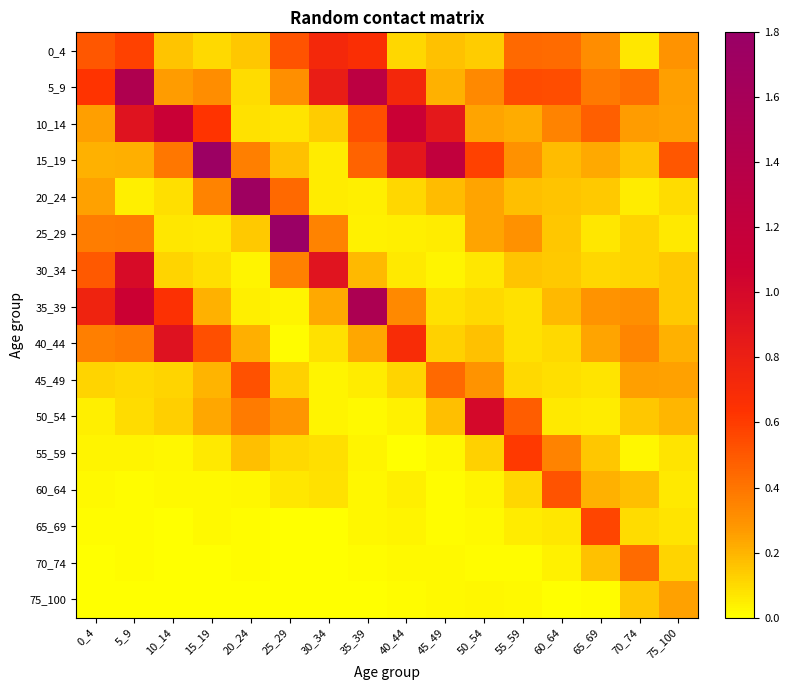

Reading right to left, what are all the values shown in this chart?

0_4: 75_100=0.3	70_74=0.1	65_69=0.3	60_64=0.4	55_59=0.4	50_54=0.1	45_49=0.2	40_44=0.1	35_39=0.7	30_34=0.7	25_29=0.5	20_24=0.2	15_19=0.1	10_14=0.2	5_9=0.6	0_4=0.5
5_9: 75_100=0.3	70_74=0.4	65_69=0.4	60_64=0.5	55_59=0.5	50_54=0.3	45_49=0.2	40_44=0.7	35_39=1.3	30_34=0.8	25_29=0.3	20_24=0.1	15_19=0.3	10_14=0.3	5_9=1.5	0_4=0.6
10_14: 75_100=0.3	70_74=0.3	65_69=0.5	60_64=0.3	55_59=0.2	50_54=0.2	45_49=0.9	40_44=1.1	35_39=0.5	30_34=0.1	25_29=0.1	20_24=0.1	15_19=0.6	10_14=1.1	5_9=0.9	0_4=0.3
15_19: 75_100=0.5	70_74=0.2	65_69=0.2	60_64=0.2	55_59=0.3	50_54=0.6	45_49=1.2	40_44=0.9	35_39=0.5	30_34=0.1	25_29=0.2	20_24=0.4	15_19=1.8	10_14=0.4	5_9=0.2	0_4=0.2
20_24: 75_100=0.1	70_74=0.1	65_69=0.1	60_64=0.2	55_59=0.2	50_54=0.2	45_49=0.2	40_44=0.1	35_39=0.0	30_34=0.1	25_29=0.4	20_24=1.7	15_19=0.3	10_14=0.1	5_9=0.0	0_4=0.2
25_29: 75_100=0.1	70_74=0.1	65_69=0.1	60_64=0.2	55_59=0.3	50_54=0.2	45_49=0.1	40_44=0.0	35_39=0.0	30_34=0.4	25_29=1.8	20_24=0.1	15_19=0.1	10_14=0.1	5_9=0.4	0_4=0.4
30_34: 75_100=0.1	70_74=0.1	65_69=0.1	60_64=0.1	55_59=0.2	50_54=0.1	45_49=0.0	40_44=0.1	35_39=0.2	30_34=0.9	25_29=0.4	20_24=0.0	15_19=0.1	10_14=0.1	5_9=1.0	0_4=0.5
35_39: 75_100=0.1	70_74=0.3	65_69=0.3	60_64=0.2	55_59=0.1	50_54=0.1	45_49=0.1	40_44=0.3	35_39=1.5	30_34=0.2	25_29=0.0	20_24=0.0	15_19=0.2	10_14=0.7	5_9=1.1	0_4=0.8
40_44: 75_100=0.2	70_74=0.3	65_69=0.2	60_64=0.1	55_59=0.1	50_54=0.2	45_49=0.1	40_44=0.7	35_39=0.2	30_34=0.1	25_29=0.0	20_24=0.2	15_19=0.5	10_14=0.9	5_9=0.4	0_4=0.4
45_49: 75_100=0.2	70_74=0.3	65_69=0.1	60_64=0.1	55_59=0.1	50_54=0.3	45_49=0.4	40_44=0.1	35_39=0.1	30_34=0.0	25_29=0.1	20_24=0.5	15_19=0.2	10_14=0.1	5_9=0.1	0_4=0.1
50_54: 75_100=0.2	70_74=0.1	65_69=0.0	60_64=0.1	55_59=0.5	50_54=1.0	45_49=0.2	40_44=0.0	35_39=0.0	30_34=0.0	25_29=0.3	20_24=0.4	15_19=0.2	10_14=0.1	5_9=0.1	0_4=0.0
55_59: 75_100=0.1	70_74=0.0	65_69=0.1	60_64=0.4	55_59=0.6	50_54=0.1	45_49=0.0	40_44=0.0	35_39=0.0	30_34=0.1	25_29=0.1	20_24=0.2	15_19=0.1	10_14=0.0	5_9=0.0	0_4=0.0
60_64: 75_100=0.1	70_74=0.2	65_69=0.2	60_64=0.5	55_59=0.1	50_54=0.0	45_49=0.0	40_44=0.0	35_39=0.0	30_34=0.1	25_29=0.1	20_24=0.0	15_19=0.0	10_14=0.0	5_9=0.0	0_4=0.0
65_69: 75_100=0.1	70_74=0.1	65_69=0.6	60_64=0.1	55_59=0.1	50_54=0.0	45_49=0.0	40_44=0.0	35_39=0.0	30_34=0.0	25_29=0.0	20_24=0.0	15_19=0.0	10_14=0.0	5_9=0.0	0_4=0.0
70_74: 75_100=0.1	70_74=0.4	65_69=0.2	60_64=0.0	55_59=0.0	50_54=0.0	45_49=0.0	40_44=0.0	35_39=0.0	30_34=0.0	25_29=0.0	20_24=0.0	15_19=0.0	10_14=0.0	5_9=0.0	0_4=0.0
75_100: 75_100=0.3	70_74=0.2	65_69=0.0	60_64=0.0	55_59=0.0	50_54=0.0	45_49=0.0	40_44=0.0	35_39=0.0	30_34=0.0	25_29=0.0	20_24=0.0	15_19=0.0	10_14=0.0	5_9=0.0	0_4=0.0